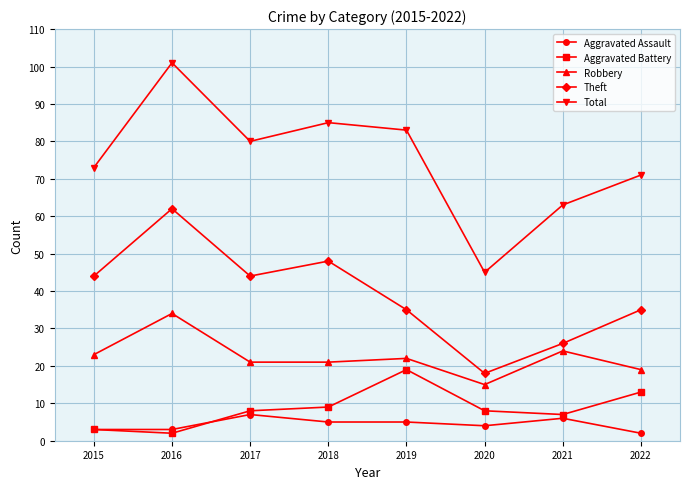

What is the average value of the Aggravated Battery series?

9